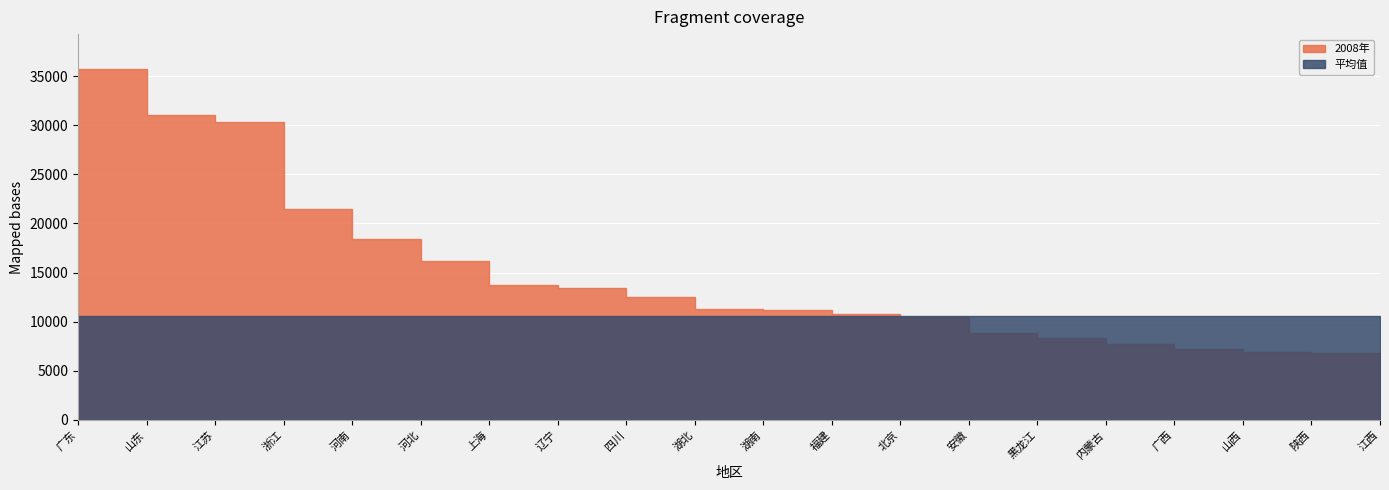

Where do 2008年 and 平均值 first cross each other?

福建 and 北京